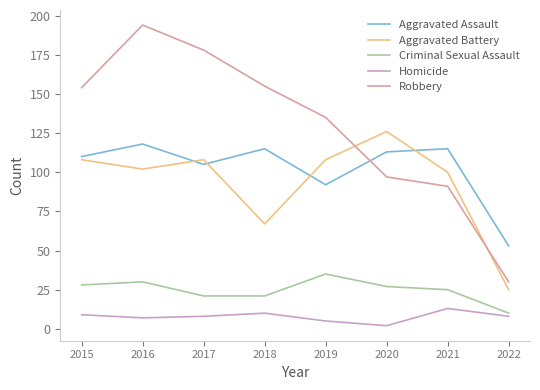

What is the difference between the highest and lowest values at 2016?

187